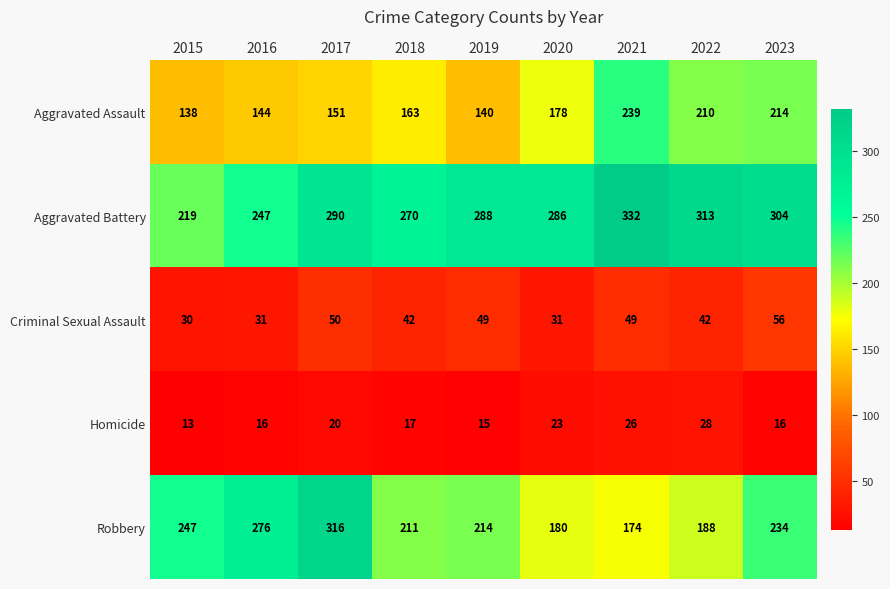

Is it true that Robbery equals 211 at 2018?

True